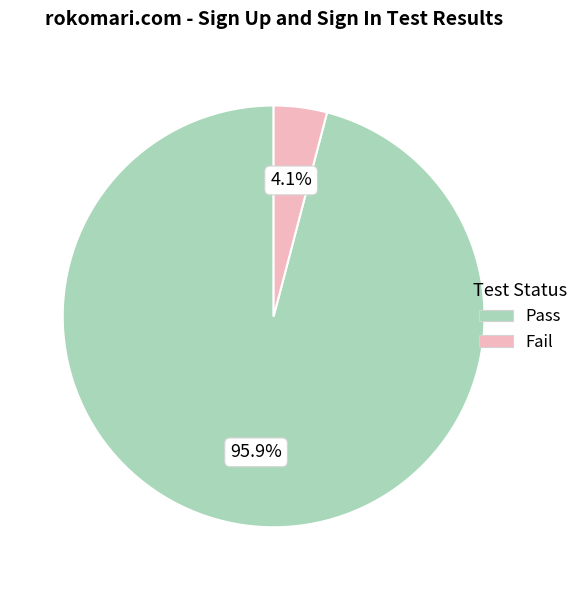

Is there a majority slice in this chart?

Yes